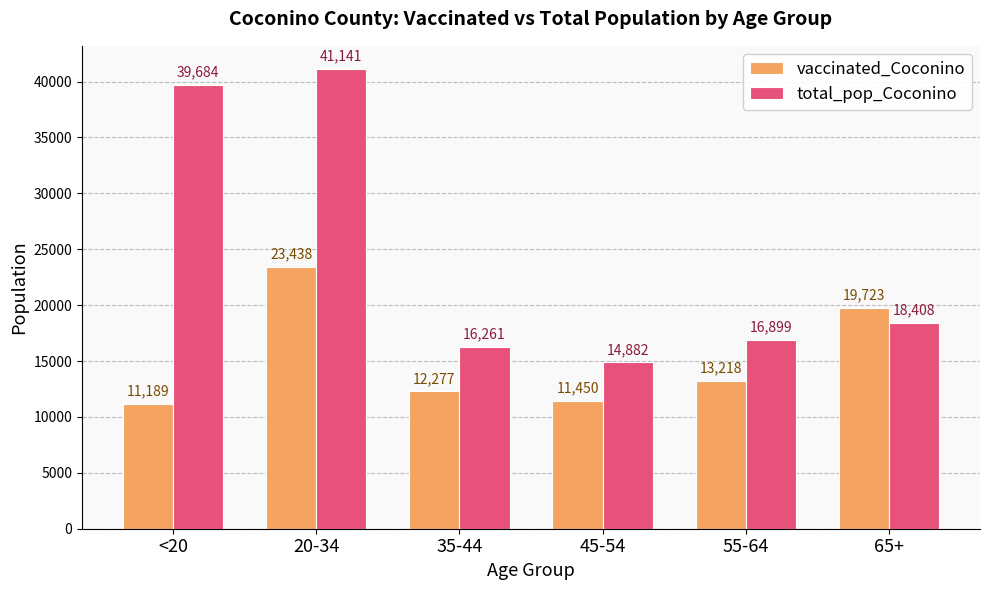

How many categories are shown in the chart?

6